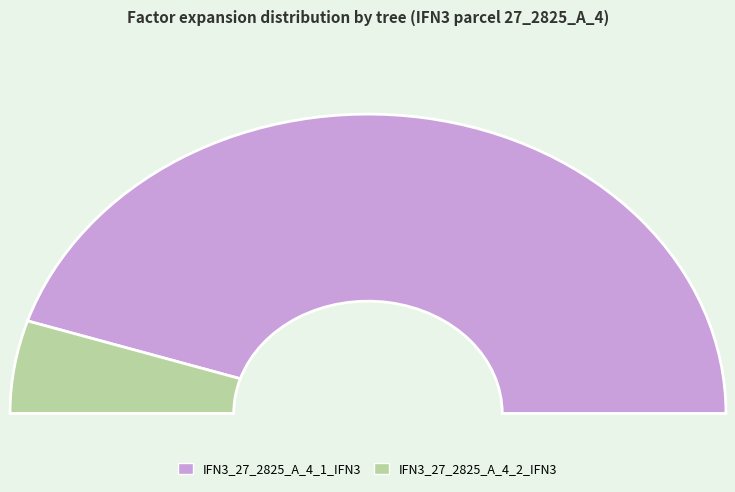

Rank the categories by value from highest to lowest.

IFN3_27_2825_A_4_1_IFN3, IFN3_27_2825_A_4_2_IFN3